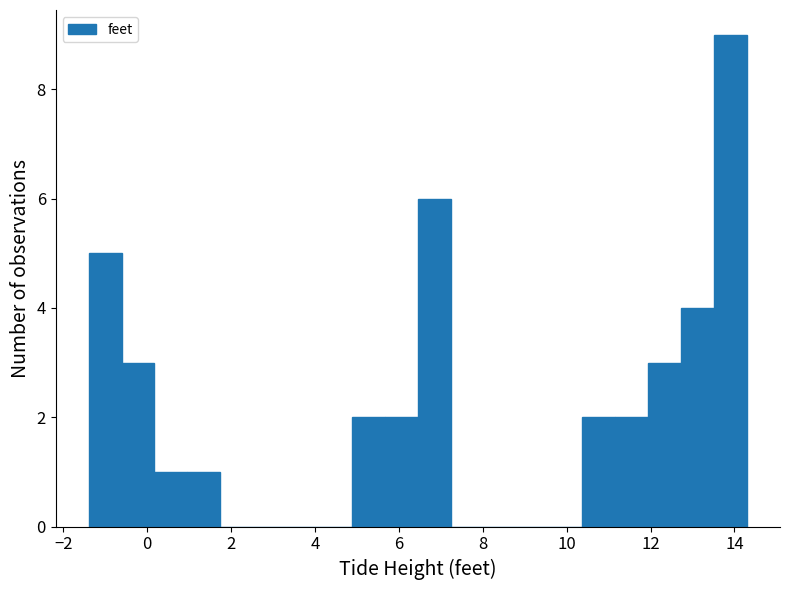

Around what value on the x-axis is the tallest bar? Give the approximate position of its centre, as read against the axis.

14.0